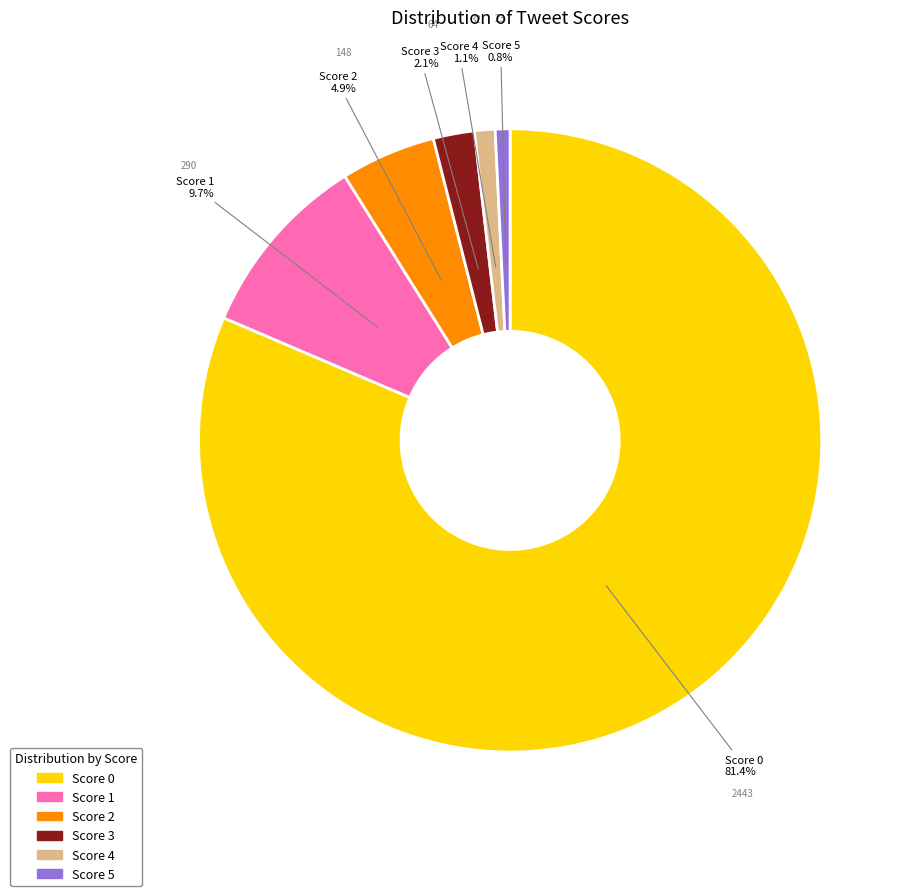

Does Score 0 represent more than half of the total?

Yes